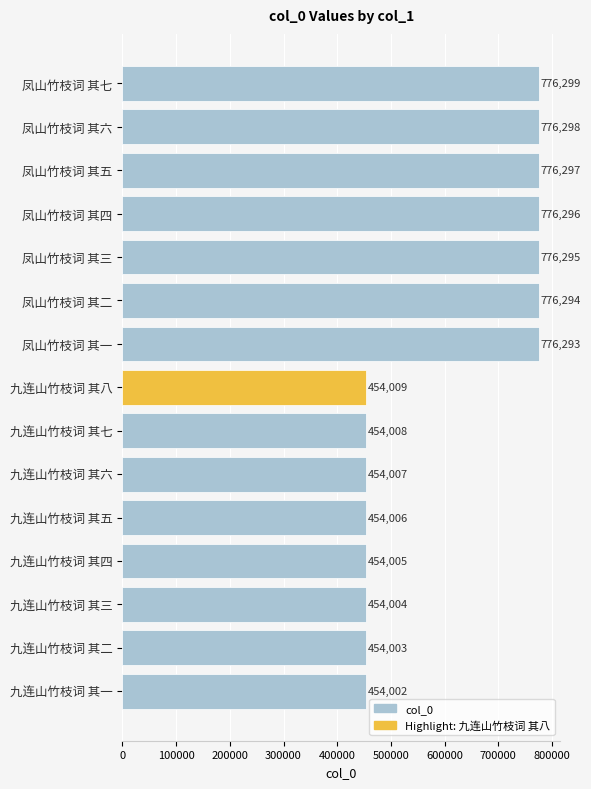

What is the label of the 7th bar from the top?

凤山竹枝词 其一